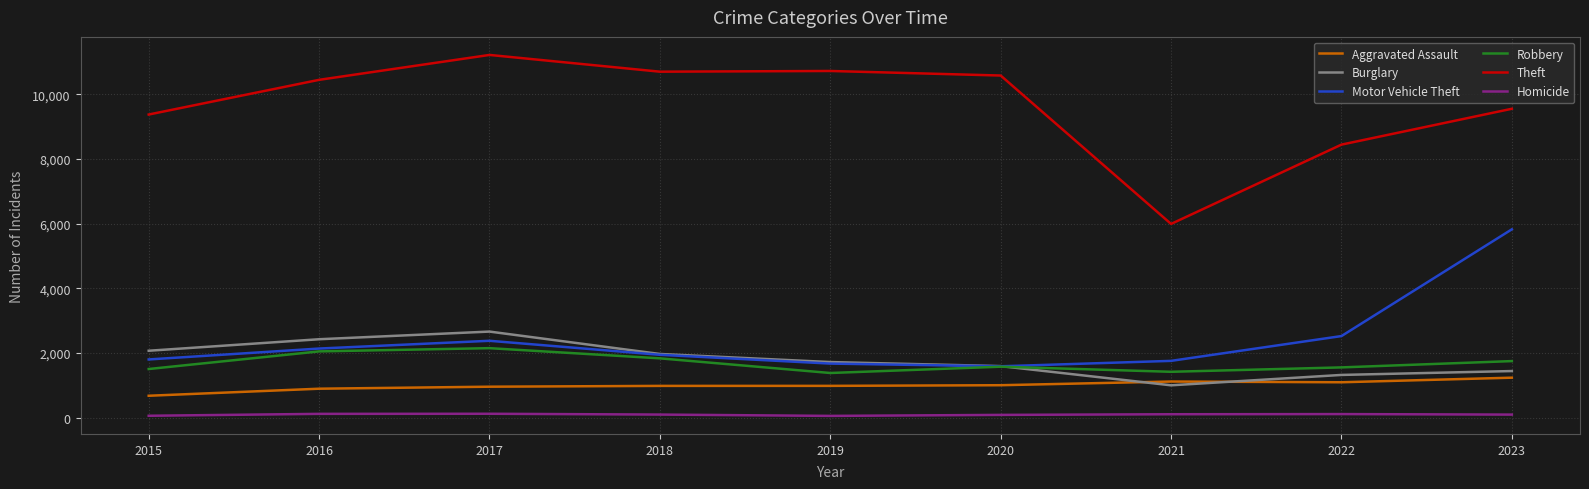

What is the total value across all series at 2018?

17542